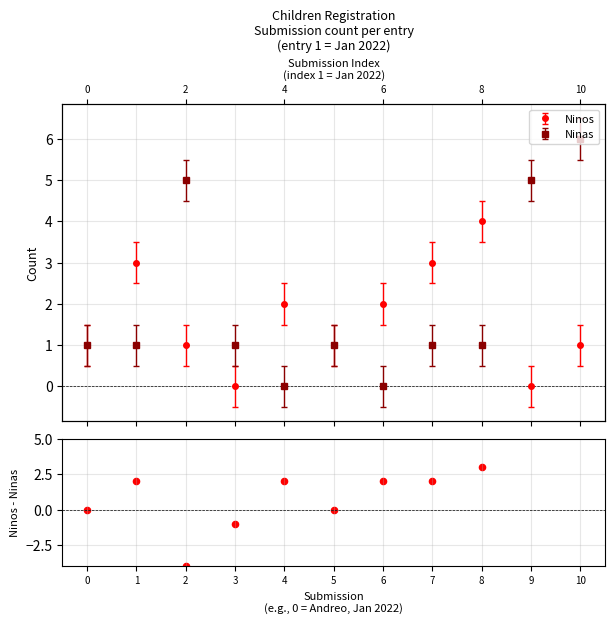

What is the change in value from 5 to 10?

-5